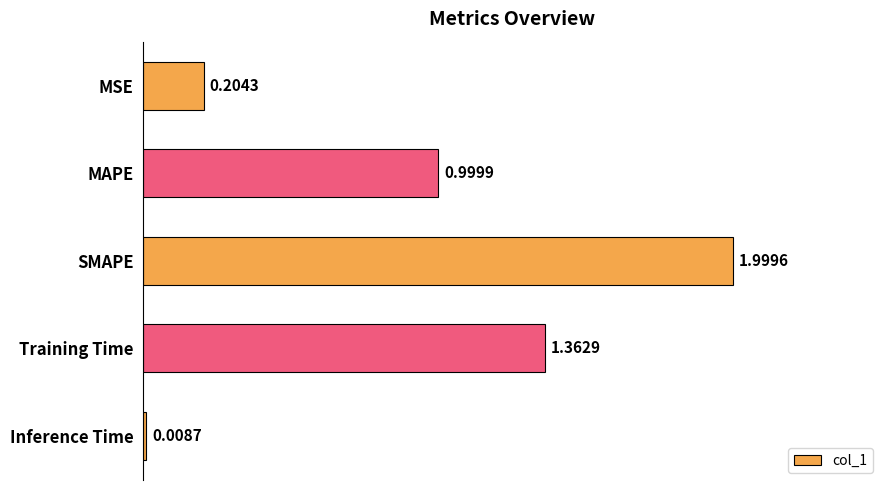

List the labels in order of value, largest first.

SMAPE, Training Time, MAPE, MSE, Inference Time